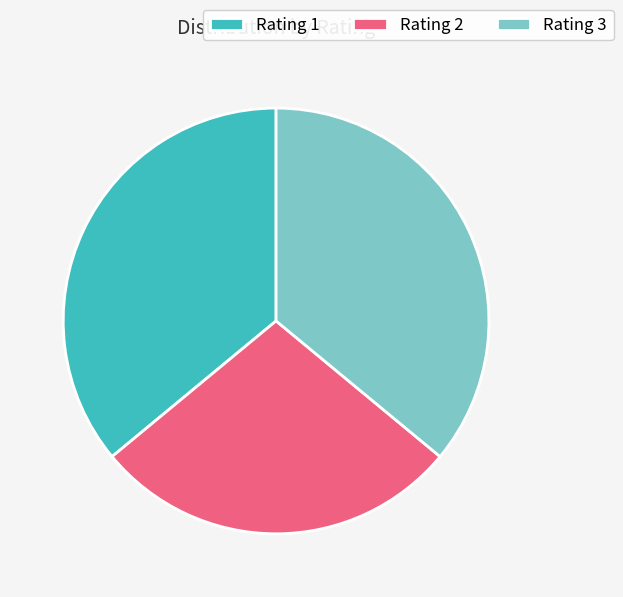

What is the smallest slice in the pie chart?

Rating 2